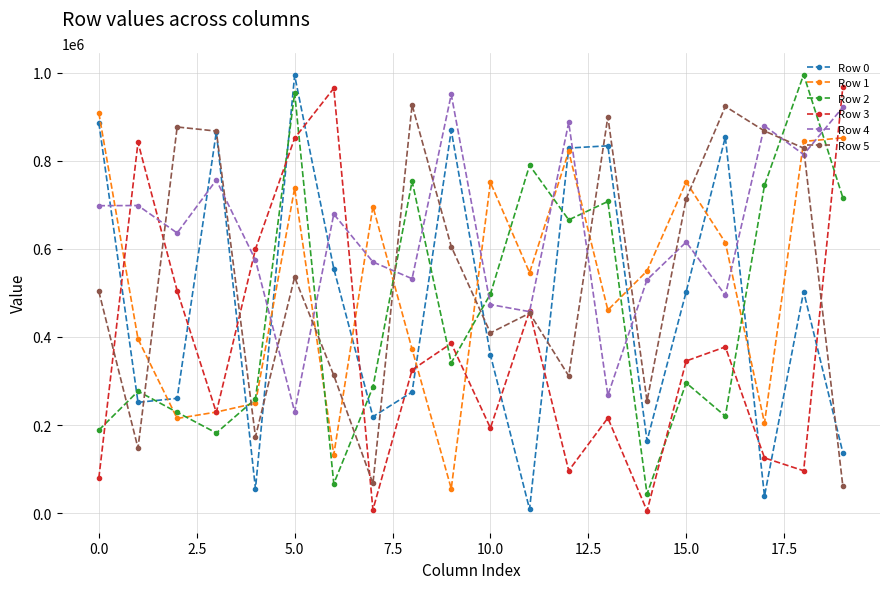

Which series ends up on top after the final intersection of Row 3 and Row 2?

Row 3